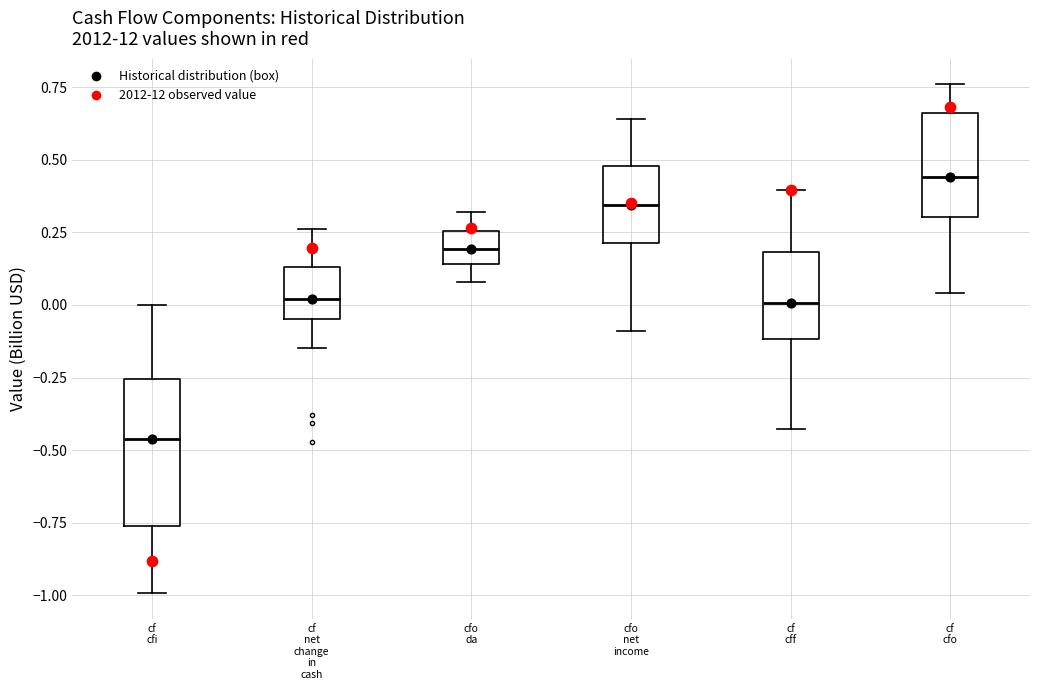

Where is the lower edge of the box for cf cff on the y-axis? The values are not printed on the chart, so give them approximately, as read against the axis.

-0.10